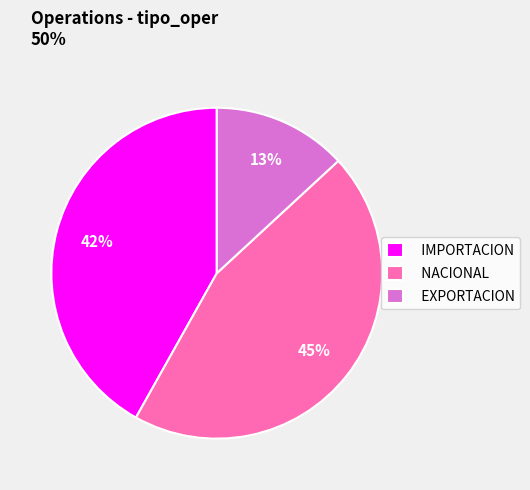

Rank the categories by value from highest to lowest.

NACIONAL, IMPORTACION, EXPORTACION